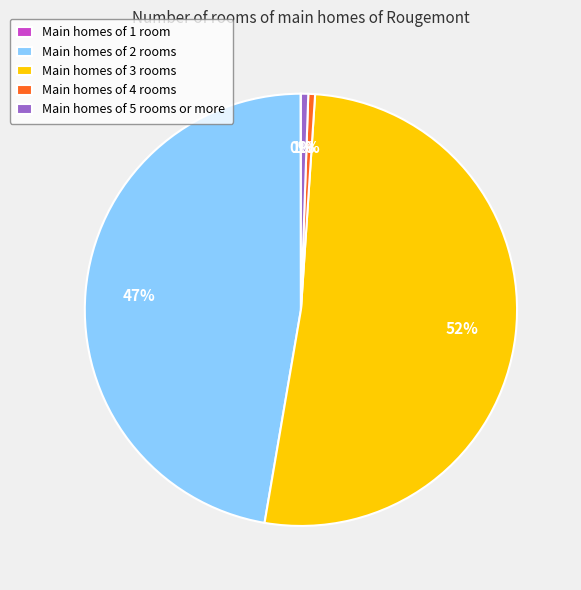

Is it true that Main homes of 4 rooms is 11% of the pie?

False